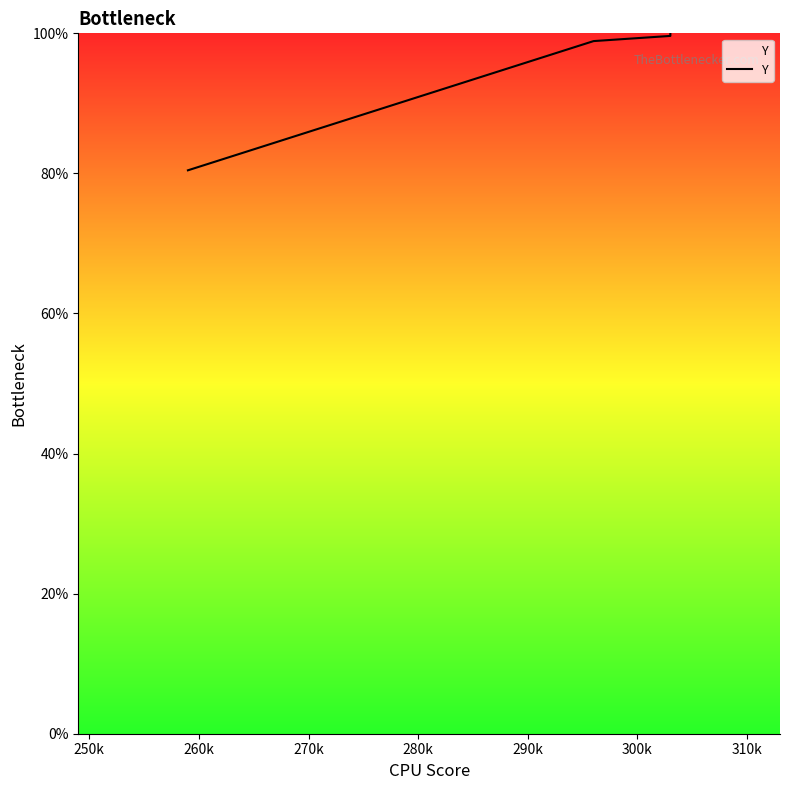

How many categories are shown in the chart?

4